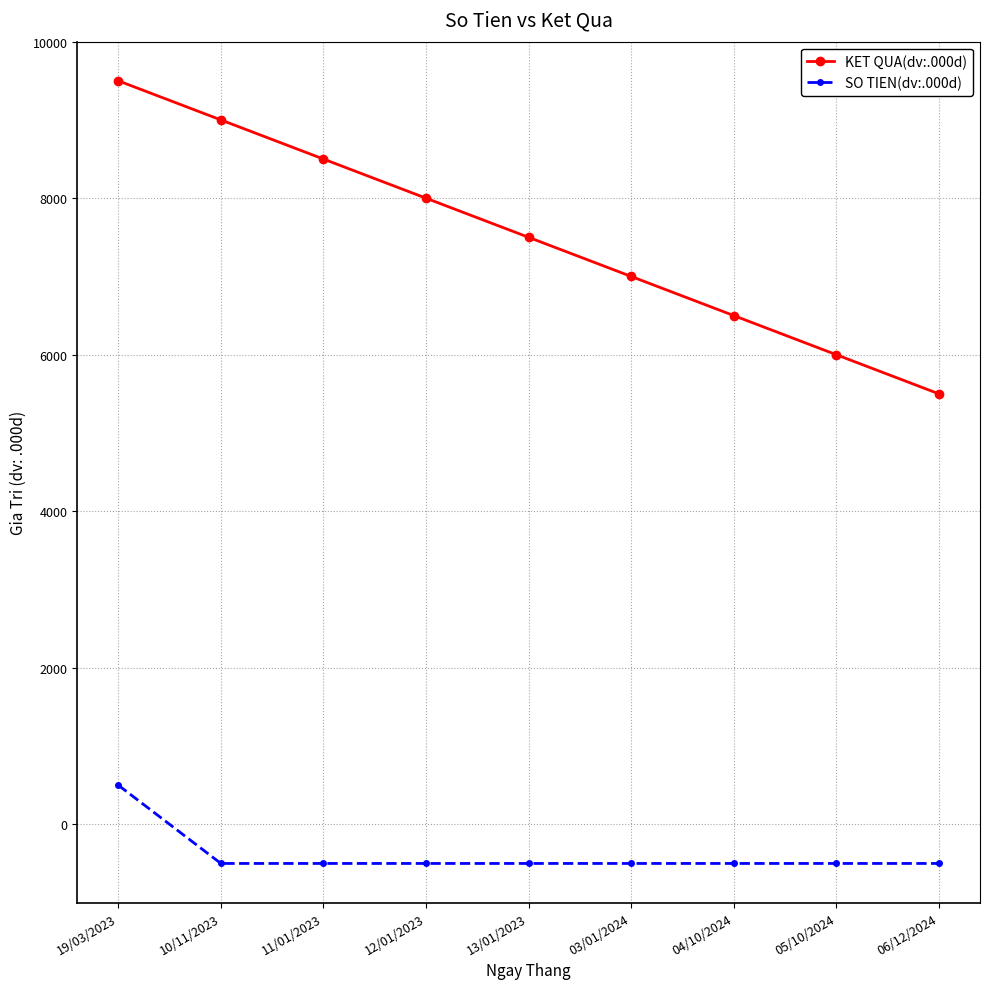

True or false: SO TIEN(dv:.000d) has a value of -136 at 12/01/2023.

False